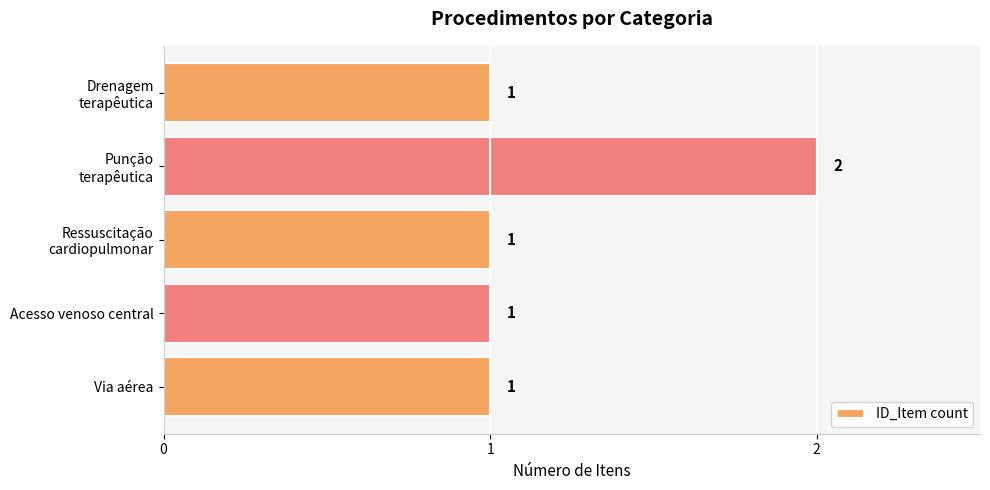

Which label corresponds to the largest value in the chart?

Punção
terapêutica